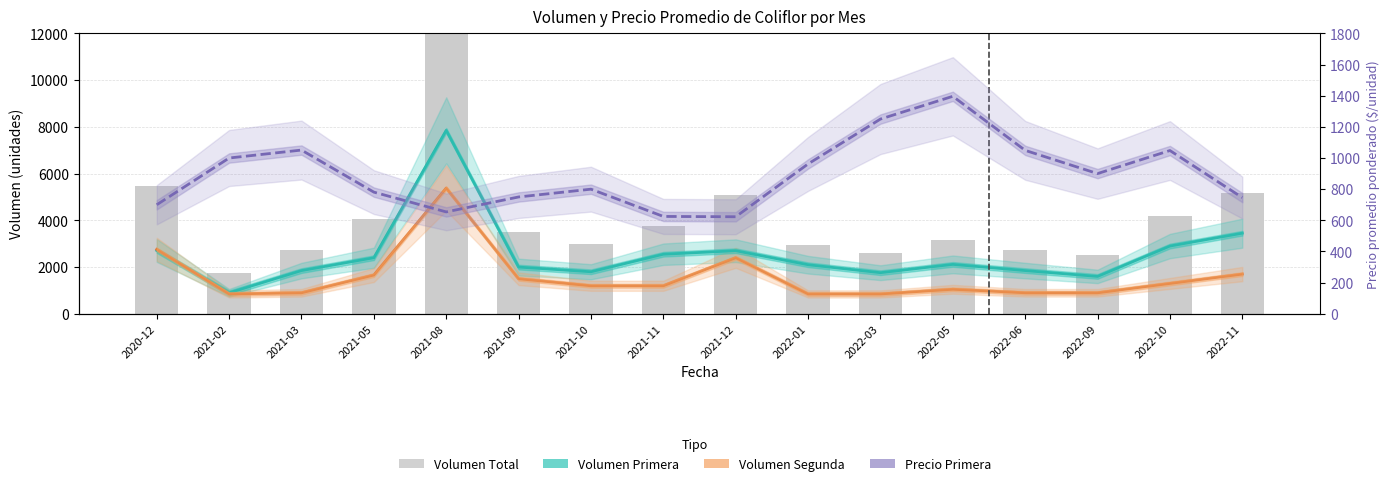

Read the Volumen Primera value at 2022-11, to the nearest 100.

3400